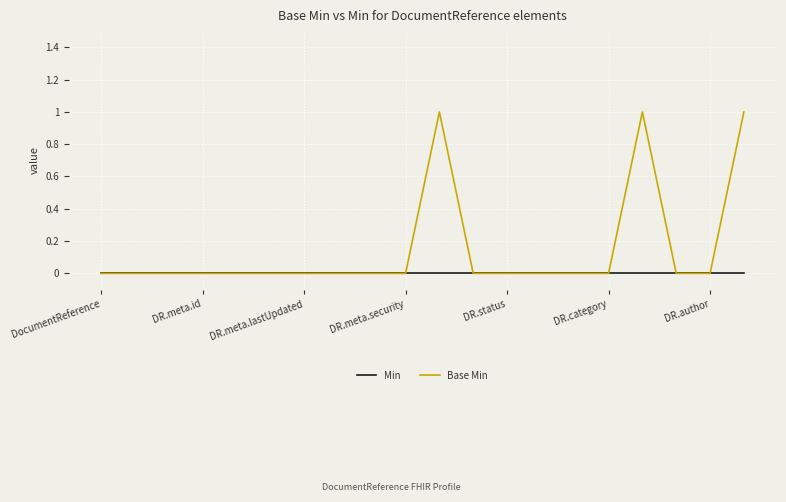

List the series in order of their peak value, highest first.

Base Min, Min